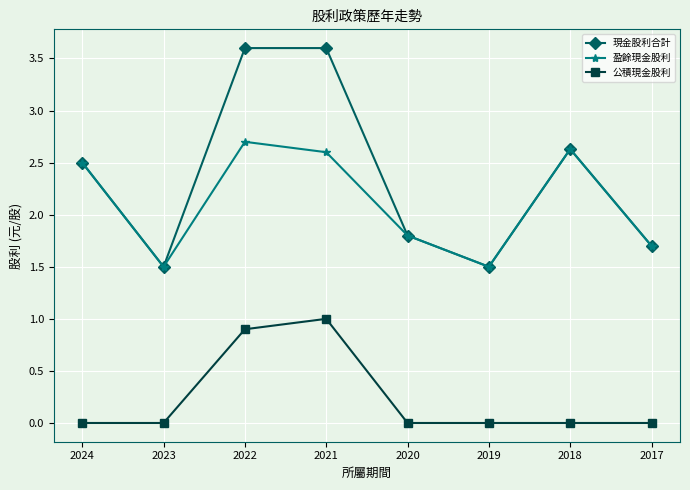

True or false: 公積現金股利 and 現金股利合計 intersect in this chart.

False